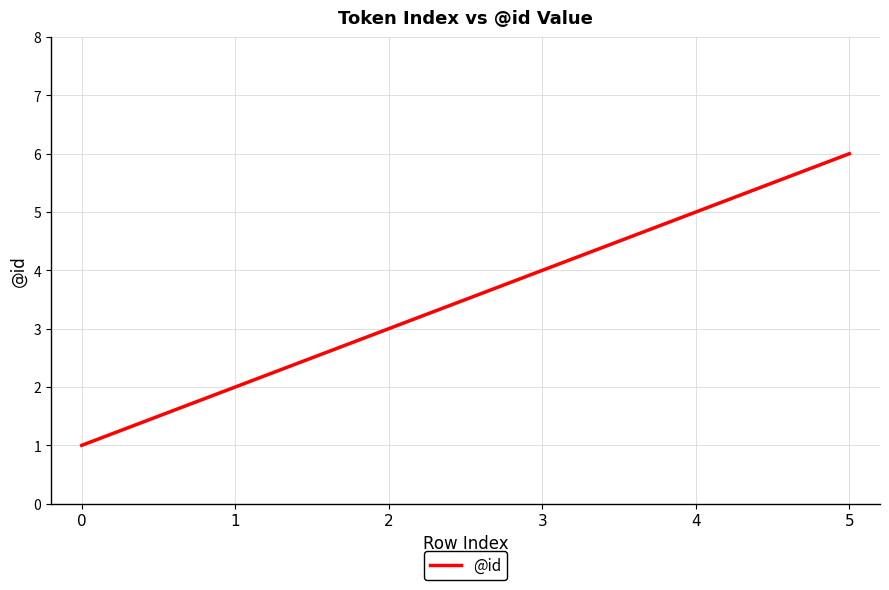

What is the change in value from 2 to 5?

+3